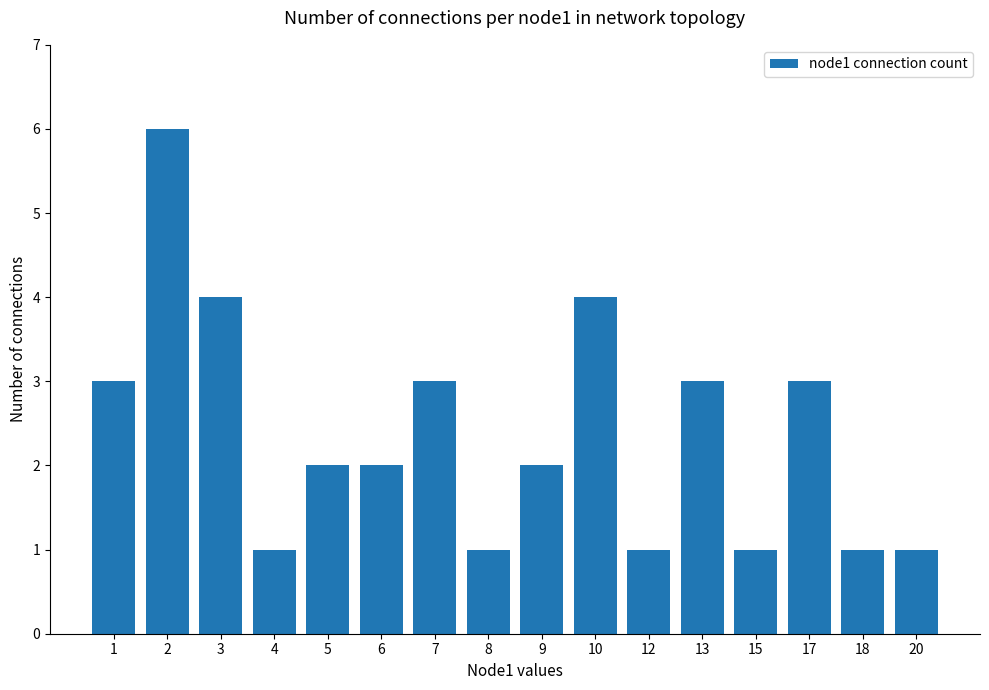

What is the value of the 12th bar from the left?

3